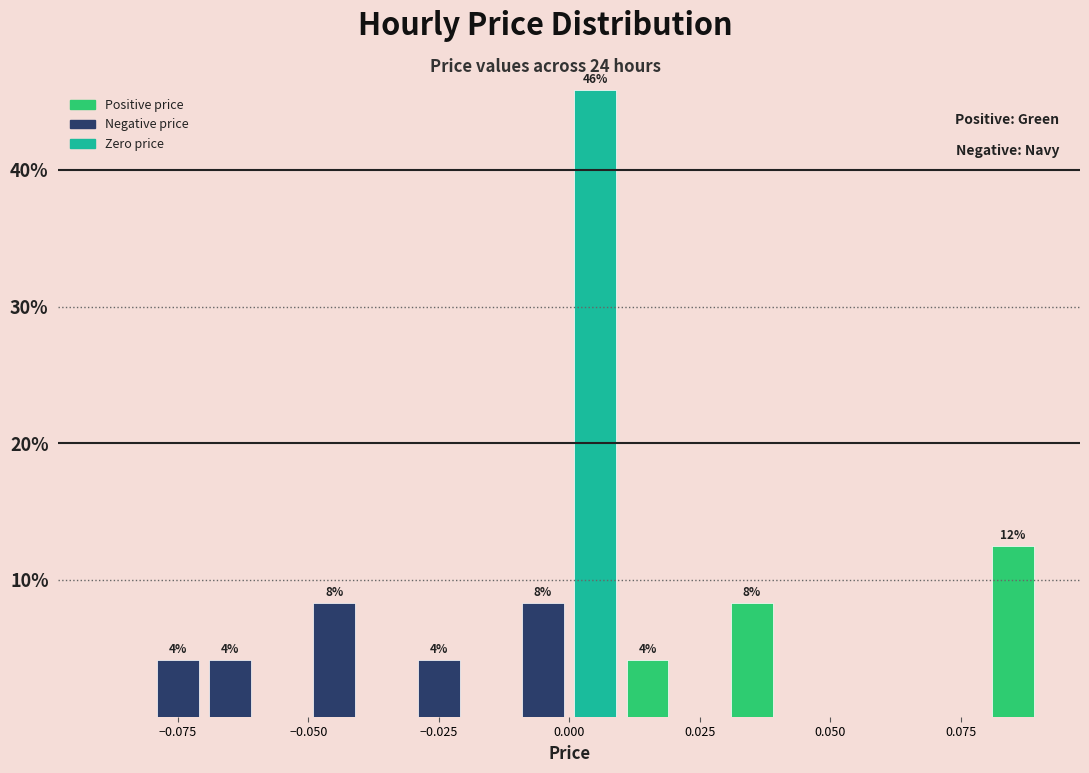

Around what value on the x-axis is the tallest bar? Give the approximate position of its centre, as read against the axis.

0.005